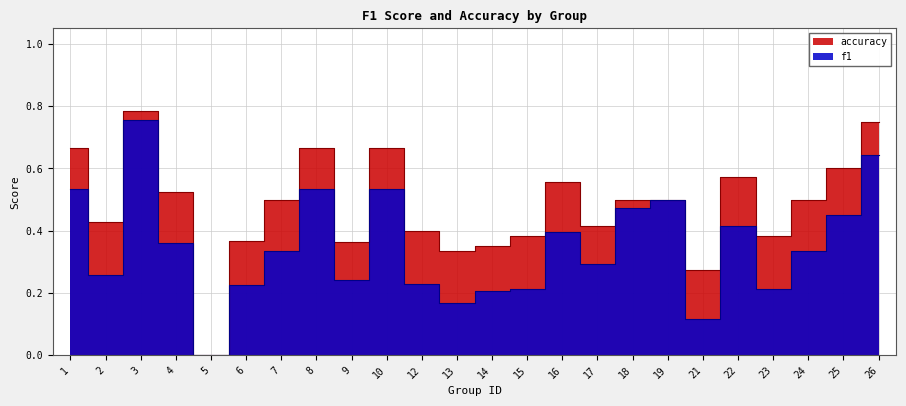

List the series in order of their peak value, lowest first.

f1, accuracy